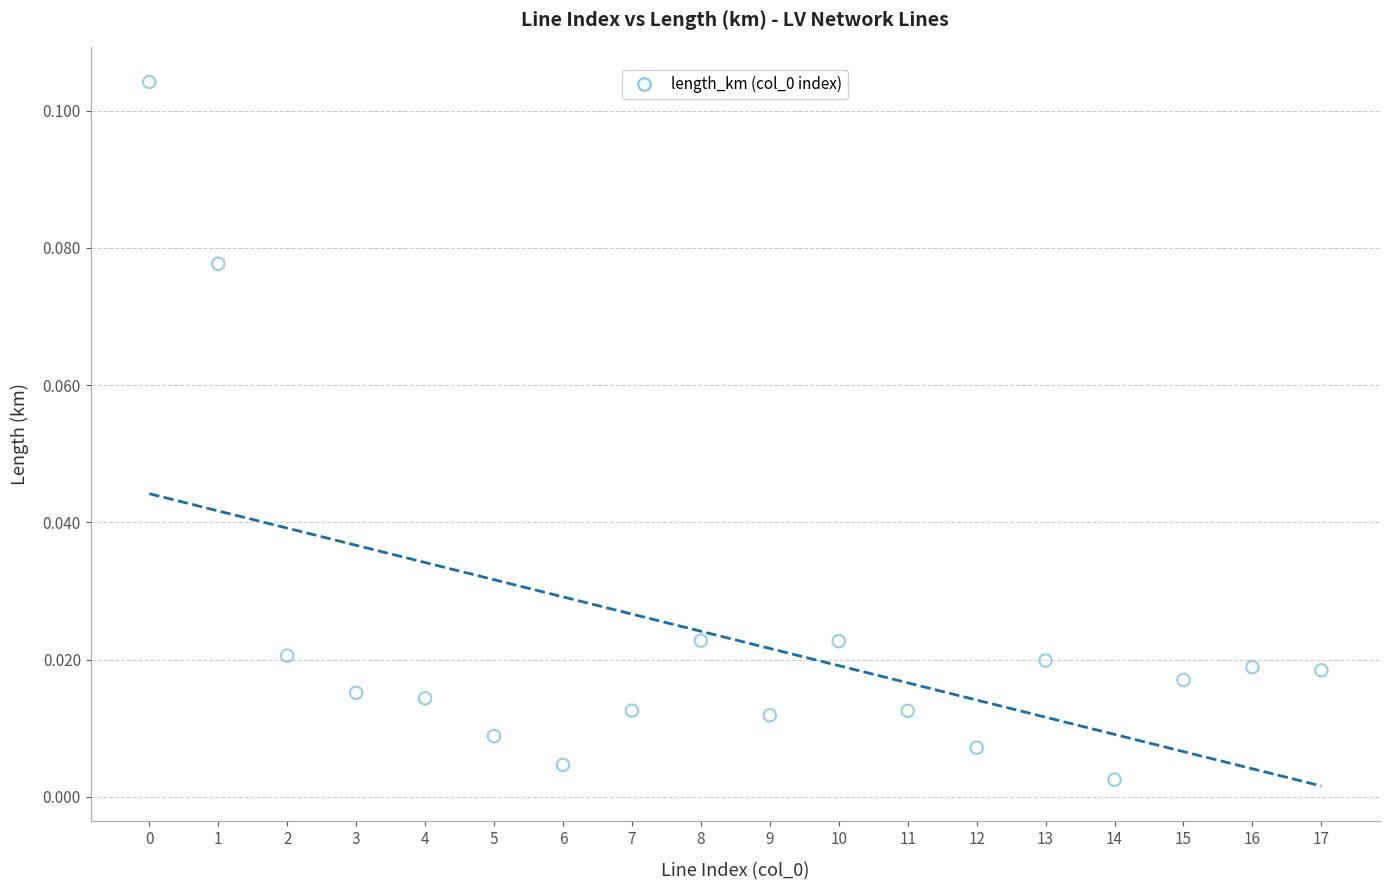

Count the number of points in this scatter plot.

18